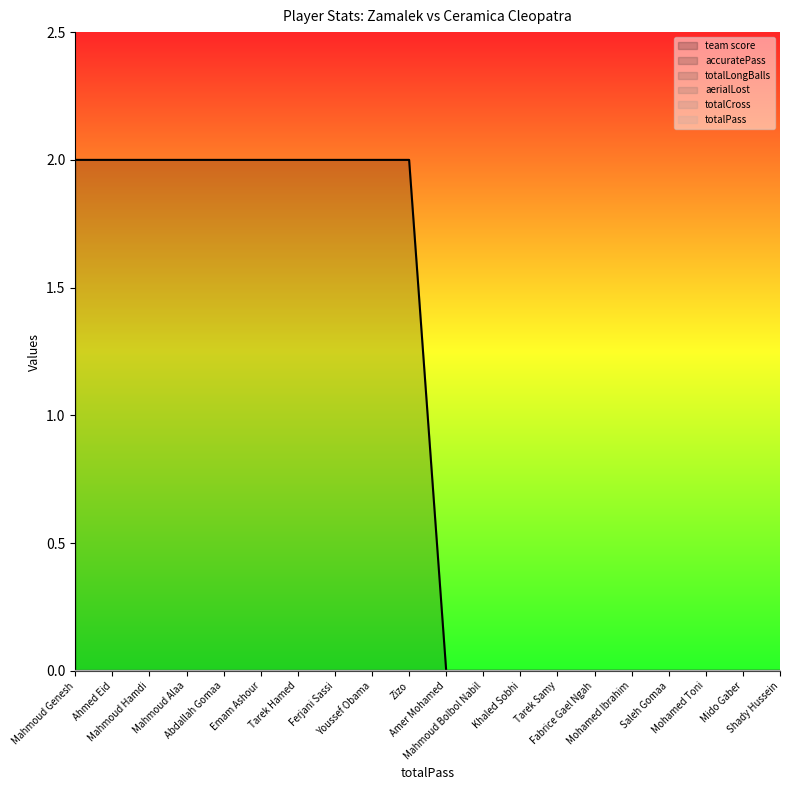

Rank the series by their maximum value, from highest to lowest.

team score, accuratePass, totalLongBalls, aerialLost, totalCross, totalPass